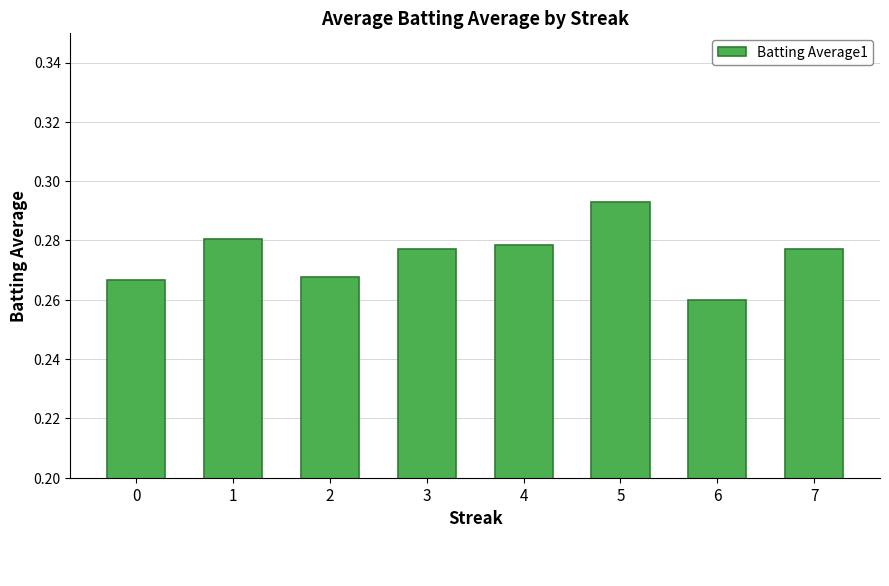

Which has a higher value, 1 or 5?

5